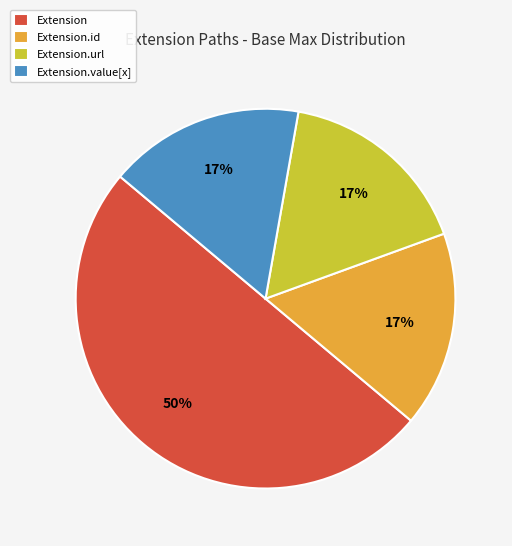

The Extension slice represents 11% of the pie. True or false?

False